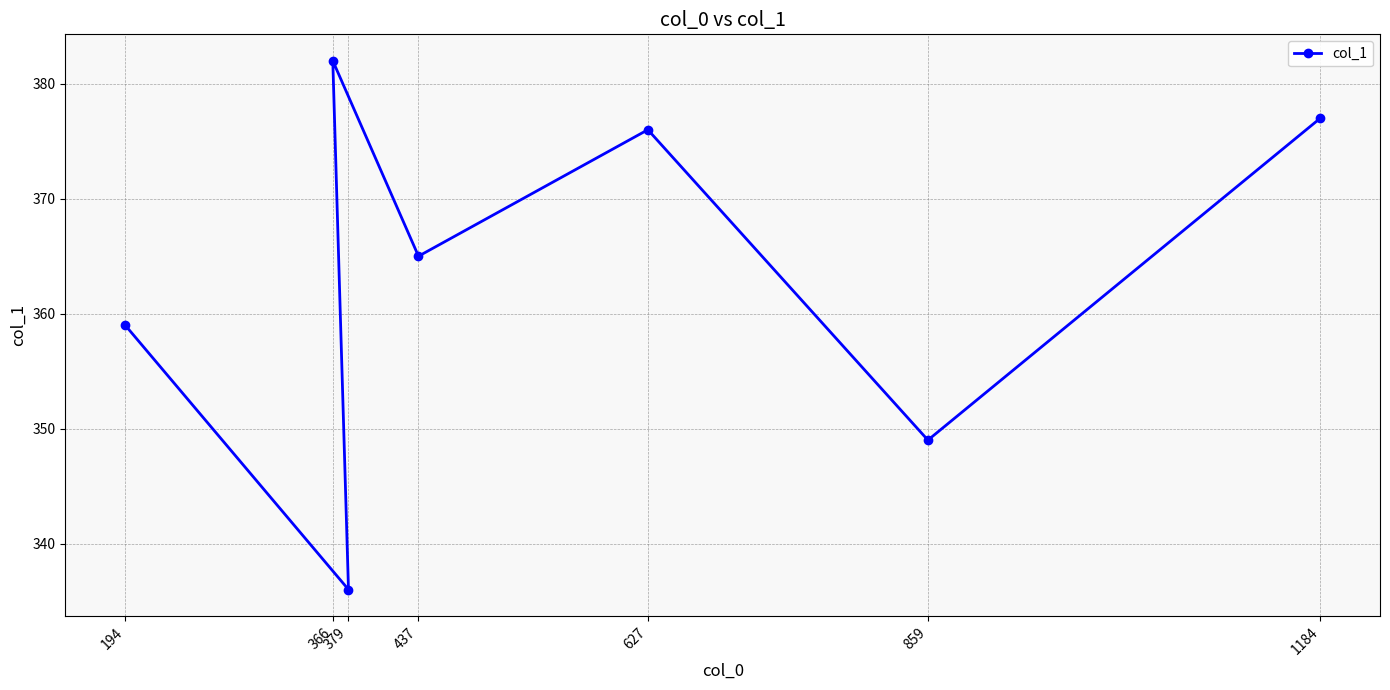

Which label corresponds to the largest value in the chart?

366